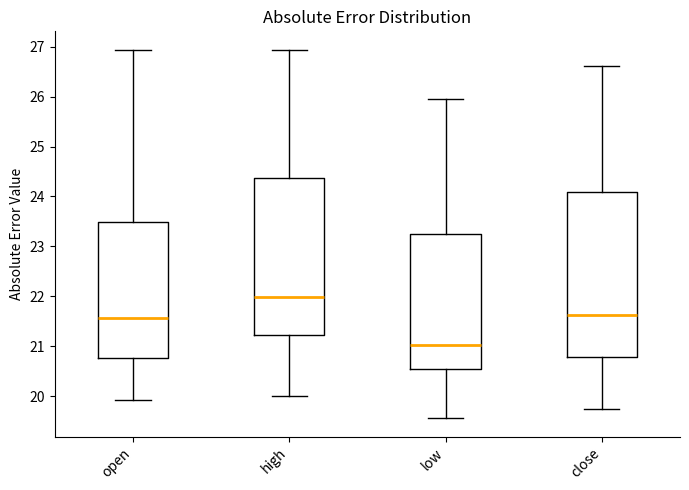

Reading left to right, read every box against the y-axis: the position of its median line, the range the box covers, and the ends of its whiskers. The values are not printed on the chart, so give them approximately, as read against the axis.

open: median 21.6, box 20.8 to 23.5, whiskers 19.9 to 26.9
high: median 22.0, box 21.2 to 24.4, whiskers 20.0 to 26.9
low: median 21.0, box 20.6 to 23.2, whiskers 19.6 to 26.0
close: median 21.6, box 20.8 to 24.1, whiskers 19.8 to 26.6